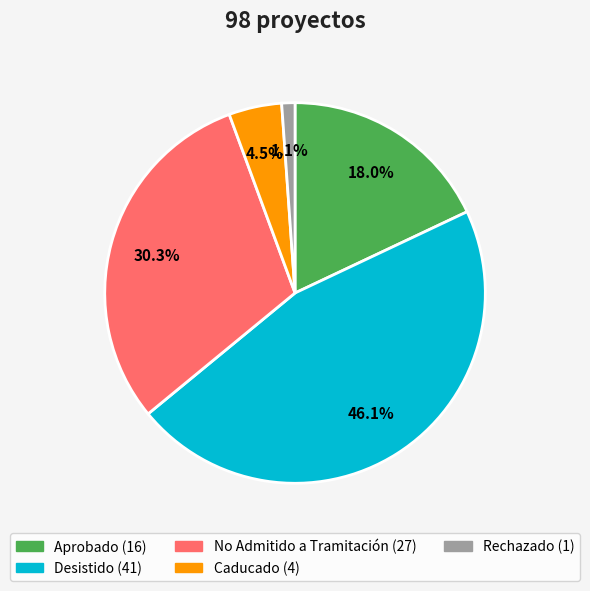

Does any single category account for the majority?

No